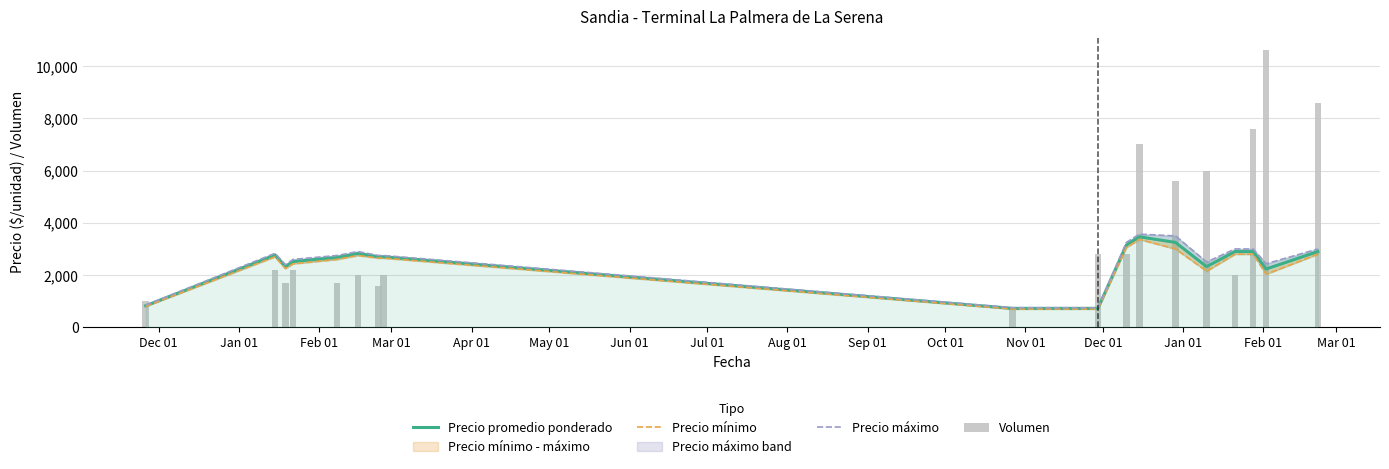

What is the spread (max minus min) of values at Jan 01?

633